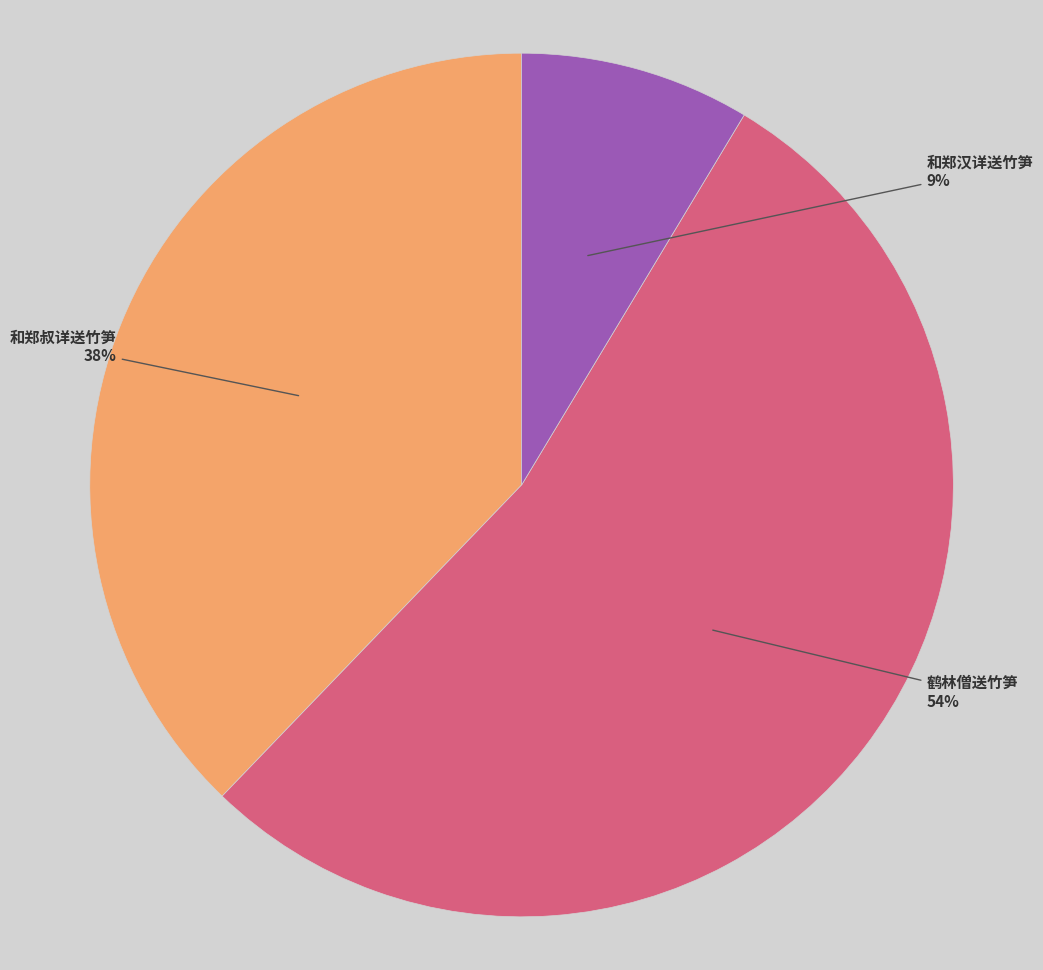

To the nearest percent, what is the difference between the 和郑汉详送竹笋 and 鹤林僧送竹笋 slice percentages?

45%